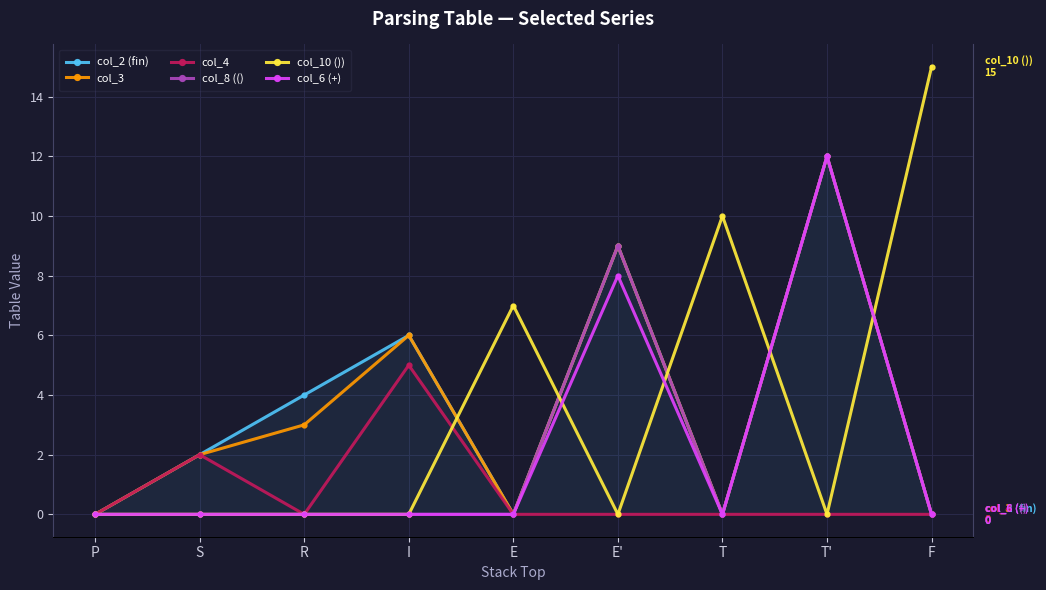

Reading right to left, transcribe all the data shown in this chart.

col_2 (fin): 0	12	0	9	0	6	4	2	0
col_3: 0	12	0	9	0	6	3	2	0
col_4: 0	0	0	0	0	5	0	2	0
col_8 ((): 0	12	0	9	0	0	0	0	0
col_10 ()): 15	0	10	0	7	0	0	0	0
col_6 (+): 0	12	0	8	0	0	0	0	0